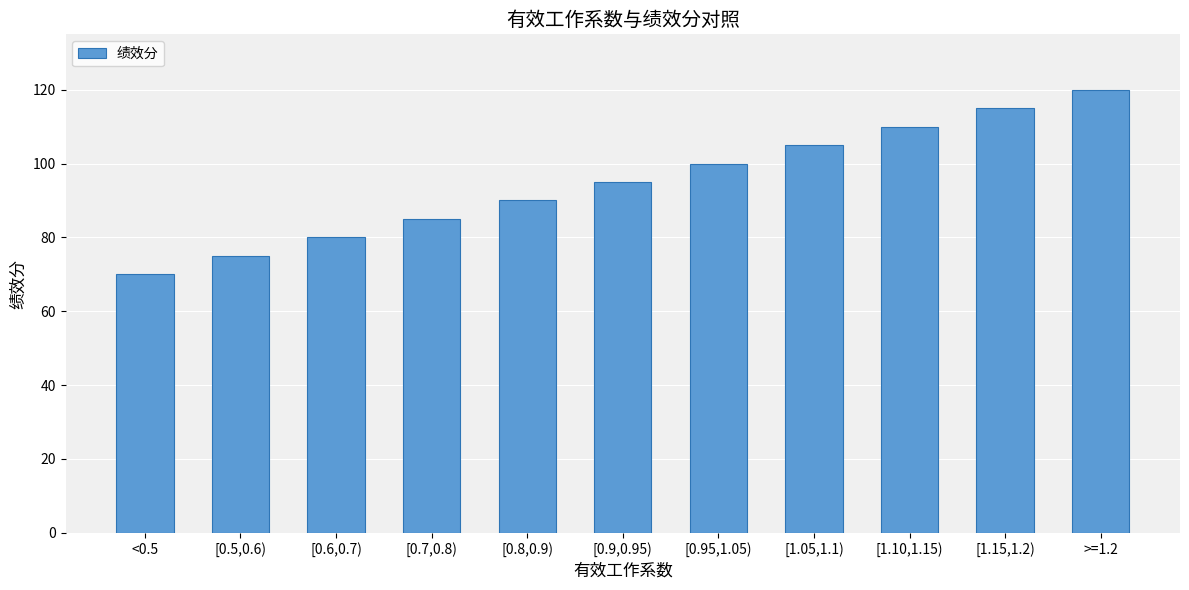

Count the values in the range 80 to 110.

7